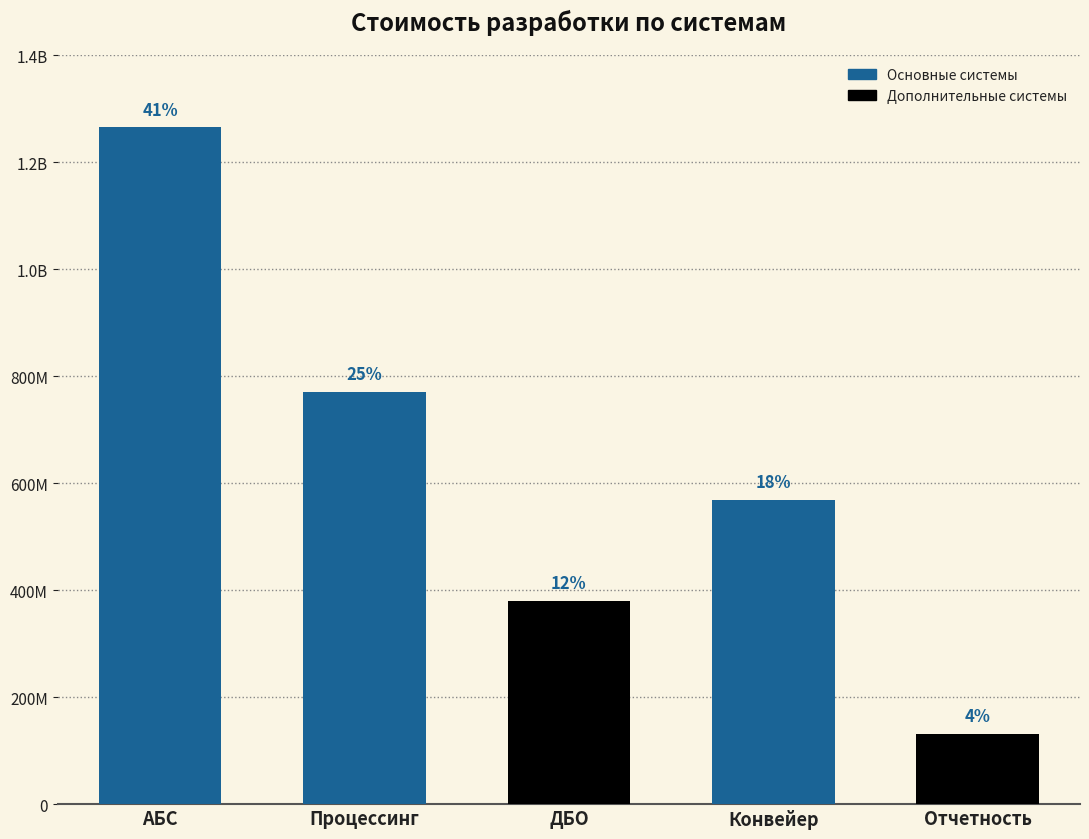

What is the change in value from Конвейер to Отчетность?

-437625100